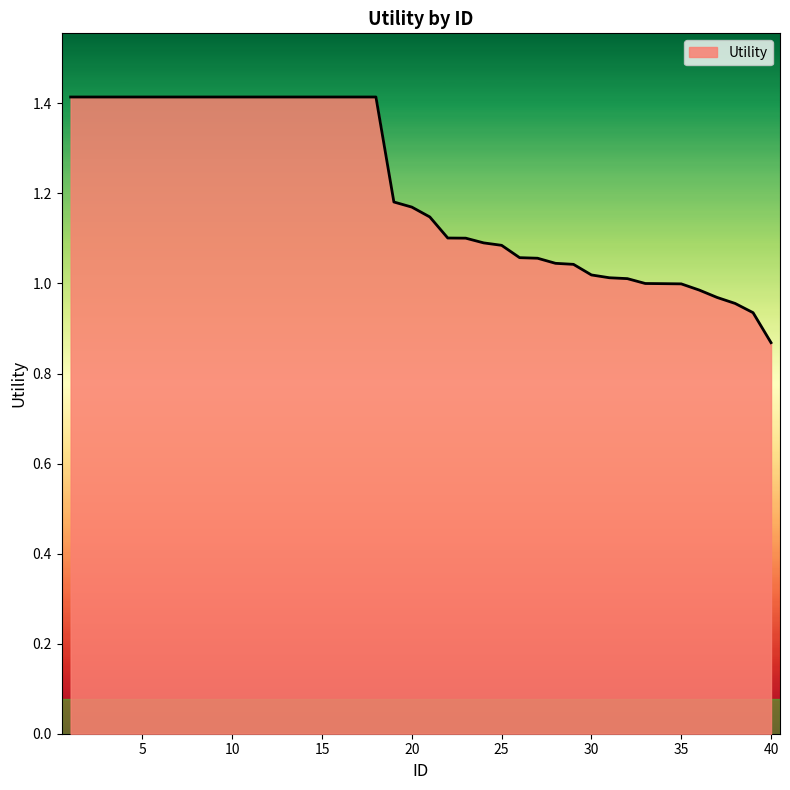

What is the difference between the maximum and minimum values?

0.5